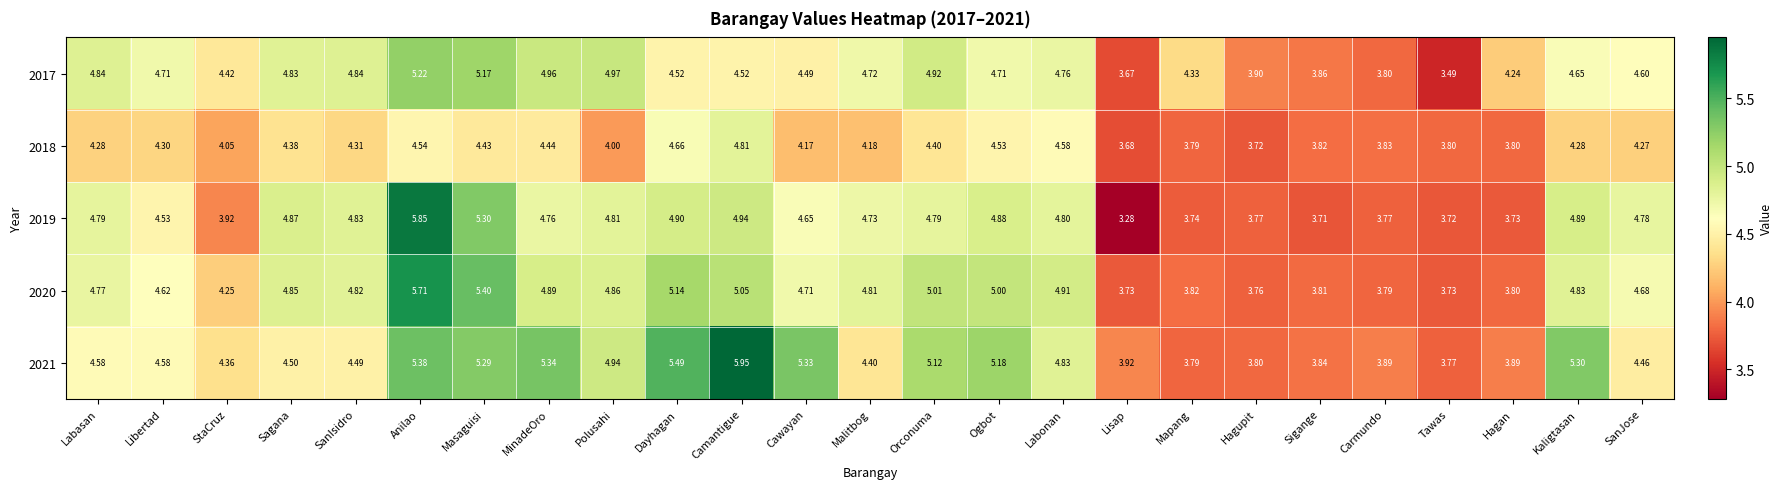

Which series has the largest total across all categories?

2021